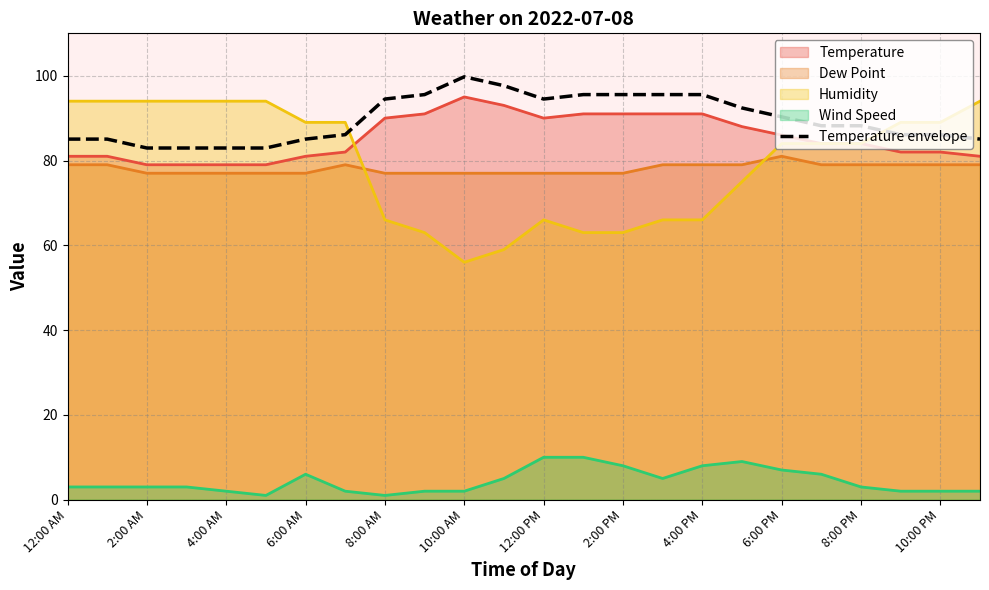

Is it true that Wind Speed equals 13.5 at 2:00 PM?

False